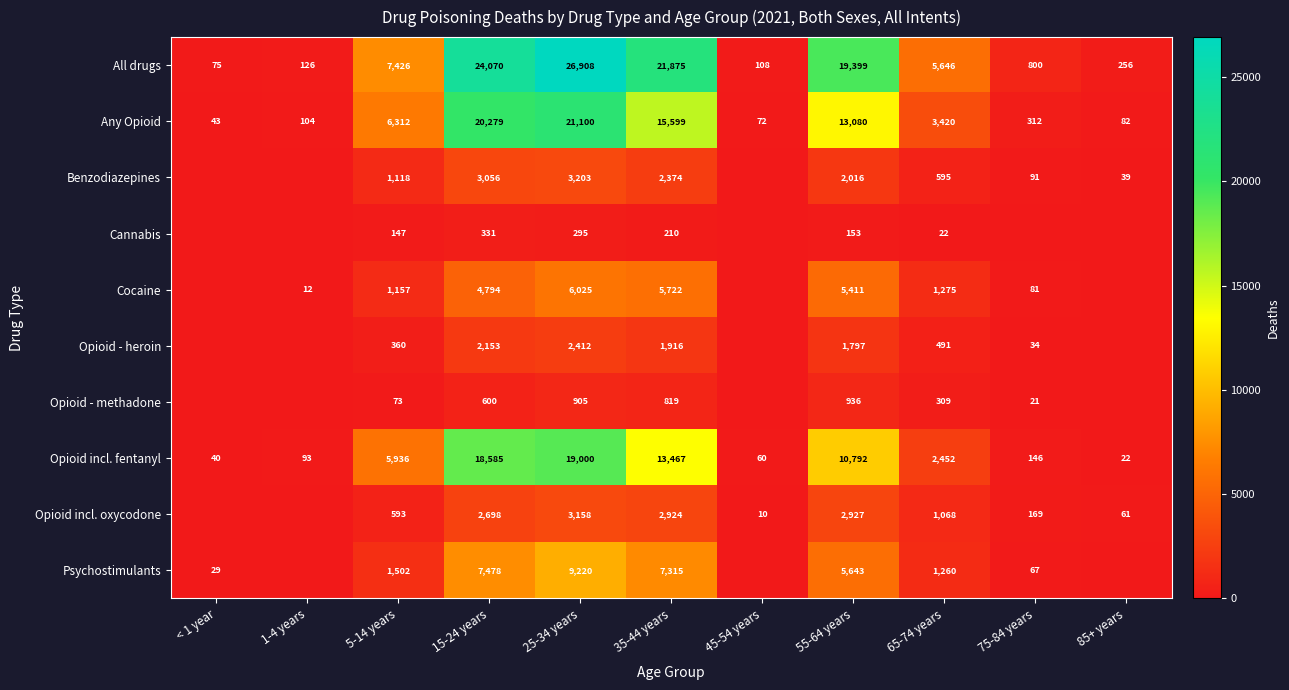

Is the value of Opioid - methadone at 15-24 years greater than the value of All drugs at 1-4 years?

Yes